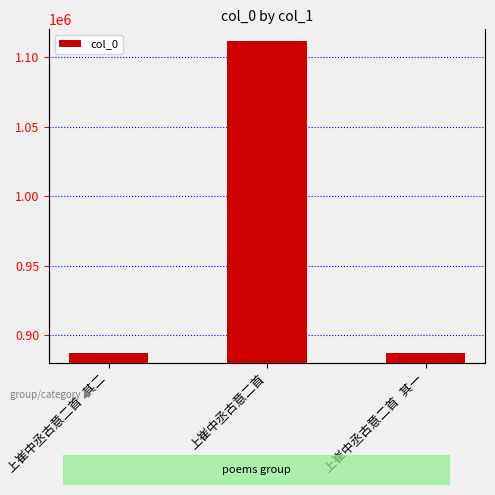

Rank the categories by value from highest to lowest.

上崔中丞古意二首, 上崔中丞古意二首 其一, 上崔中丞古意二首 其二